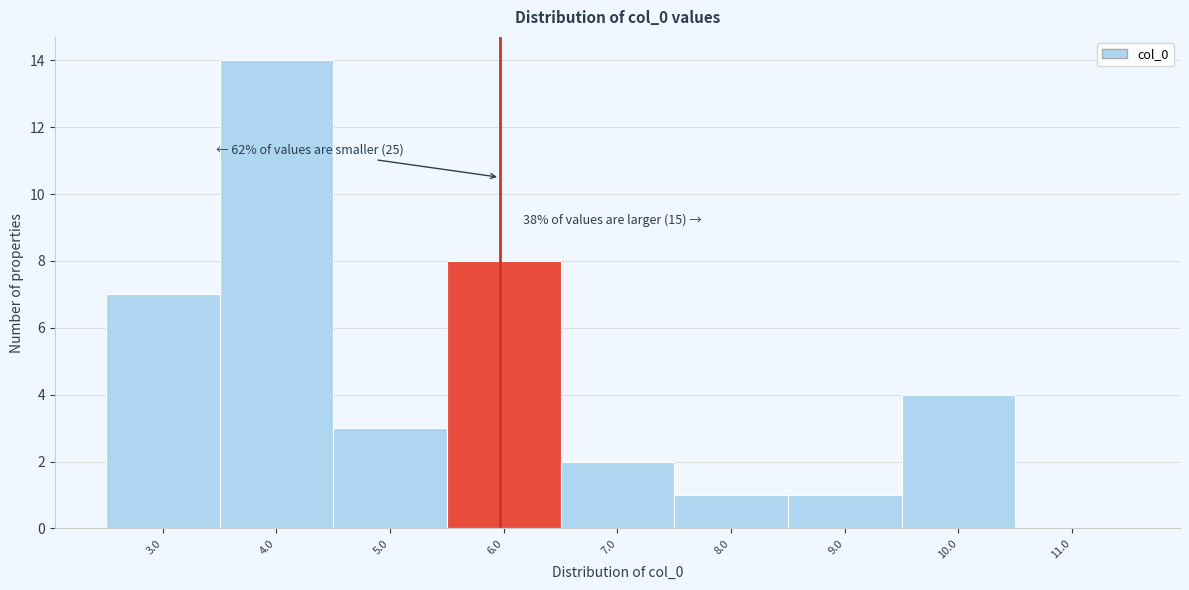

Reading right to left, what are all the values shown in this chart?

11.0=0	10.0=4	9.0=1	8.0=1	7.0=2	6.0=8	5.0=3	4.0=14	3.0=7